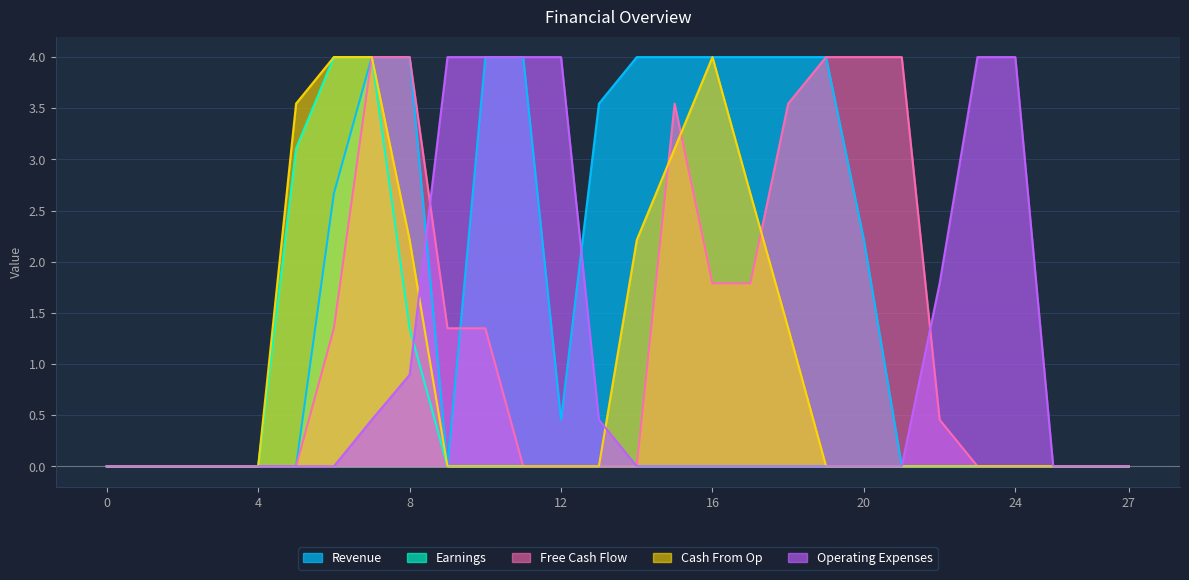

Reading left to right, what are all the values shown in this chart?

Revenue: 0=0.0	1=0.0	2=0.0	3=0.0	4=0.0	5=0.0	6=2.7	7=4.0	8=4.0	9=0.0	10=4.0	11=4.0	12=0.5	13=3.5	14=4.0	15=4.0	16=4.0	17=4.0	18=4.0	19=4.0	20=2.2	21=0.0	22=0.0	23=0.0	24=0.0	25=0.0	26=0.0	27=0.0
Earnings: 0=0.0	1=0.0	2=0.0	3=0.0	4=0.0	5=3.1	6=4.0	7=4.0	8=1.3	9=0.0	10=0.0	11=0.0	12=0.0	13=0.0	14=0.0	15=0.0	16=0.0	17=0.0	18=0.0	19=0.0	20=0.0	21=0.0	22=0.0	23=0.0	24=0.0	25=0.0	26=0.0	27=0.0
Free Cash Flow: 0=0.0	1=0.0	2=0.0	3=0.0	4=0.0	5=0.0	6=1.3	7=4.0	8=4.0	9=1.3	10=1.3	11=0.0	12=0.0	13=0.0	14=0.0	15=3.5	16=1.8	17=1.8	18=3.5	19=4.0	20=4.0	21=4.0	22=0.5	23=0.0	24=0.0	25=0.0	26=0.0	27=0.0
Cash From Op: 0=0.0	1=0.0	2=0.0	3=0.0	4=0.0	5=3.5	6=4.0	7=4.0	8=2.2	9=0.0	10=0.0	11=0.0	12=0.0	13=0.0	14=2.2	15=3.1	16=4.0	17=2.7	18=1.3	19=0.0	20=0.0	21=0.0	22=0.0	23=0.0	24=0.0	25=0.0	26=0.0	27=0.0
Operating Expenses: 0=0.0	1=0.0	2=0.0	3=0.0	4=0.0	5=0.0	6=0.0	7=0.5	8=0.9	9=4.0	10=4.0	11=4.0	12=4.0	13=0.5	14=0.0	15=0.0	16=0.0	17=0.0	18=0.0	19=0.0	20=0.0	21=0.0	22=1.8	23=4.0	24=4.0	25=0.0	26=0.0	27=0.0